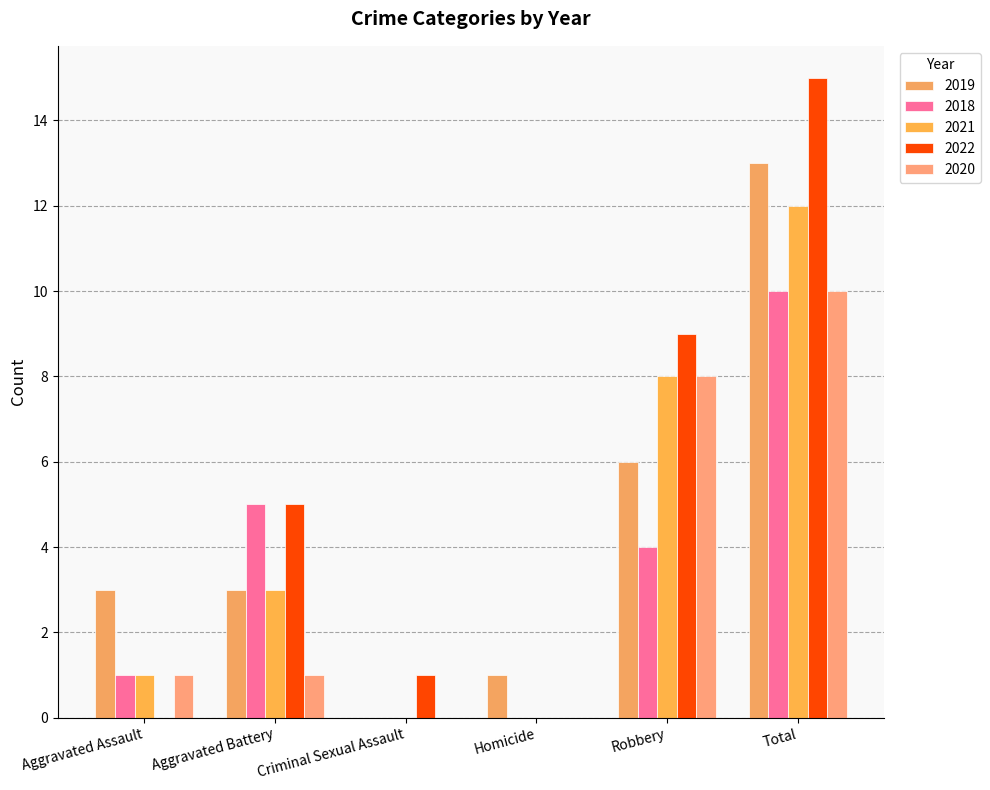

Does the chart contain stacked bars?

No